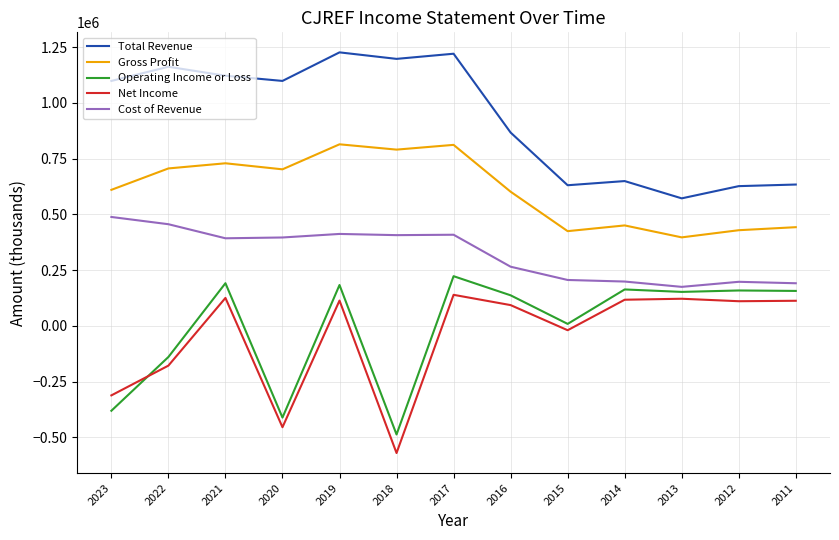

What is the average value of the Total Revenue series?

931315